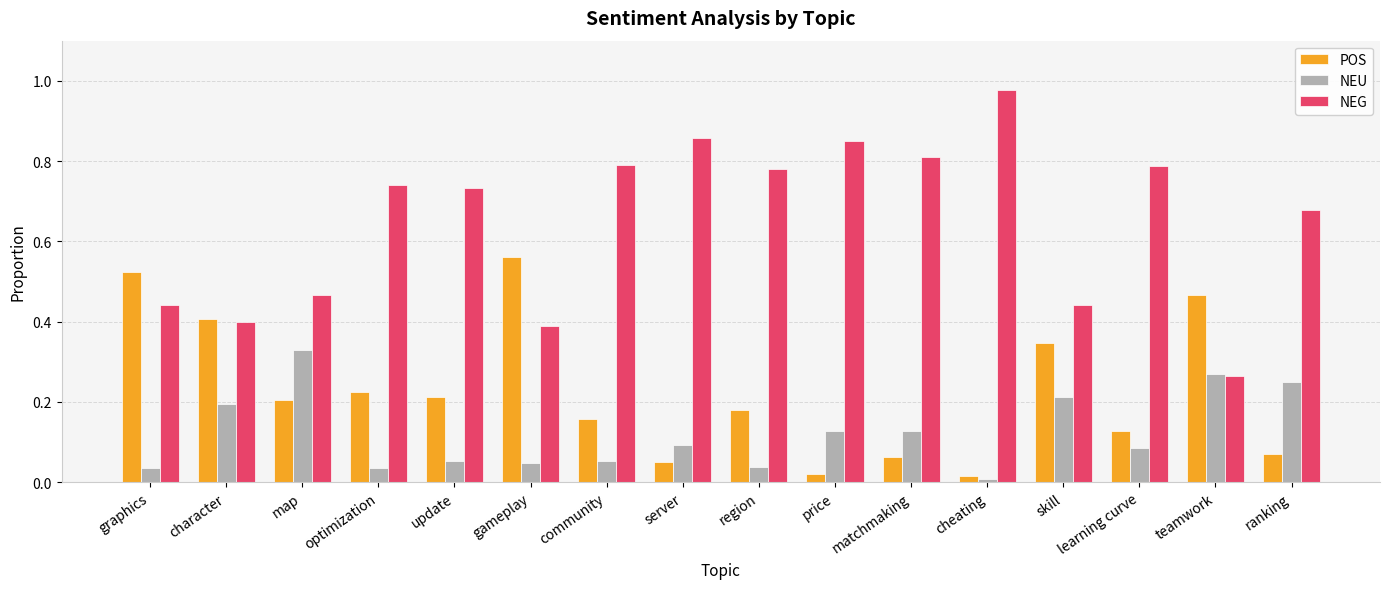

The NEU series shows 0.1 at community. True or false?

True